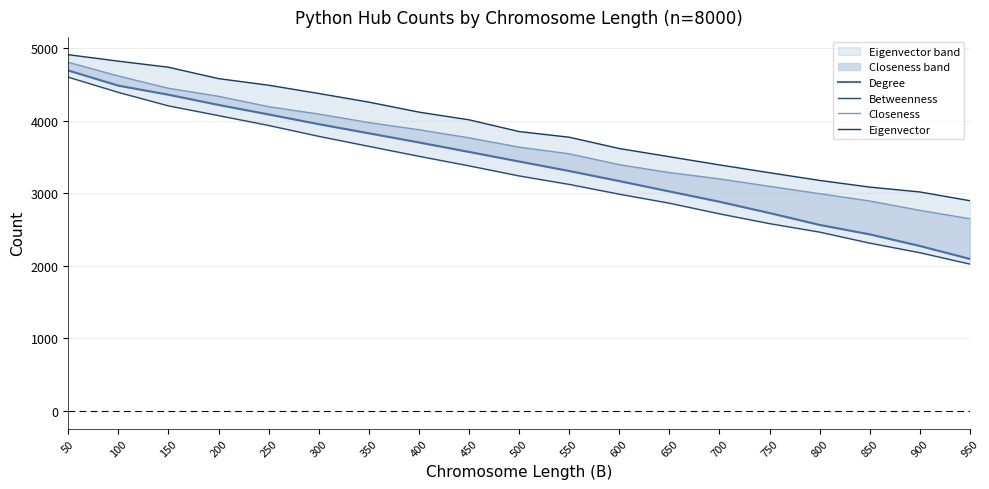

Which series has the largest range (max minus min)?

Degree